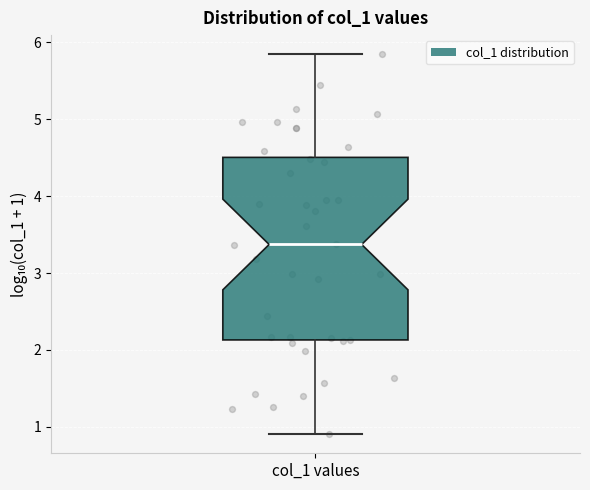

Read this box plot against the y-axis: the position of the median line, the range covered by the box, and the ends of both whiskers. The values are not printed on the chart, so give them approximately, as read against the axis.

median 3.4, box 2.1 to 4.5, whiskers 0.9 to 5.8